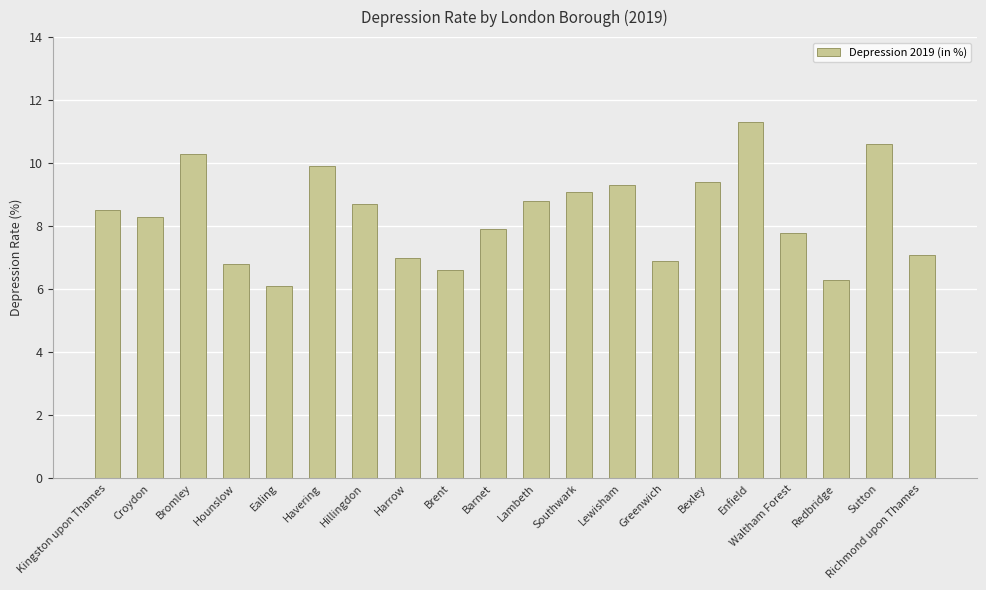

What value does the data have at Barnet?

7.9